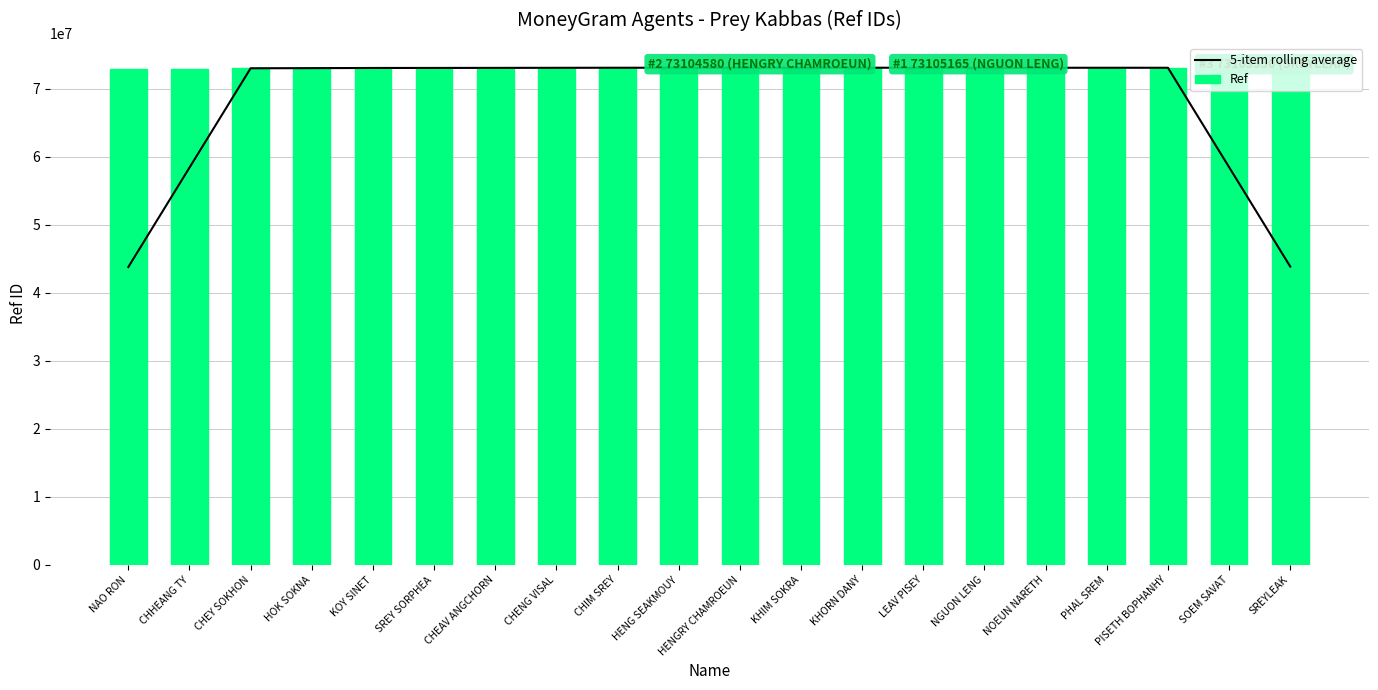

What is the average value of the 5-item rolling average series?

68693193.8